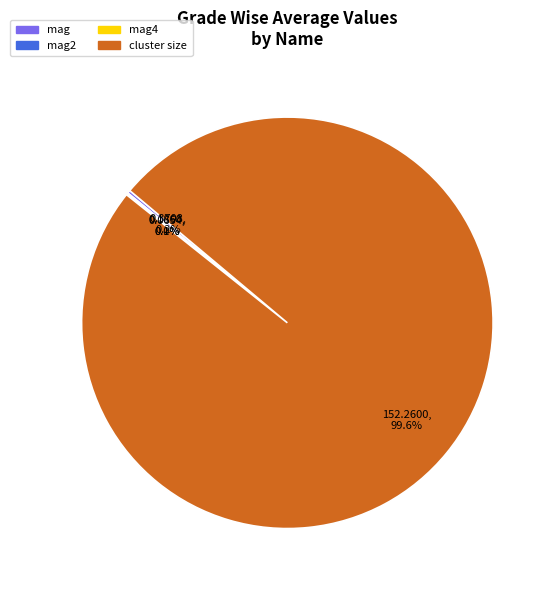

Is there a majority slice in this chart?

Yes